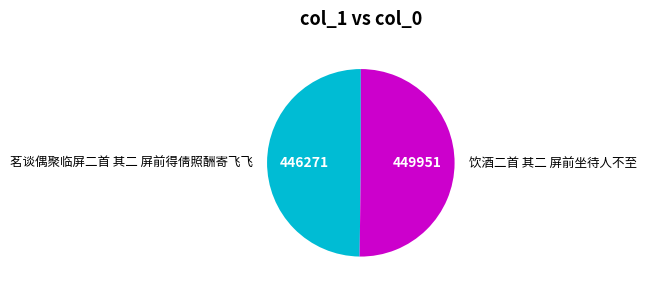

Count the number of slices in the pie.

2